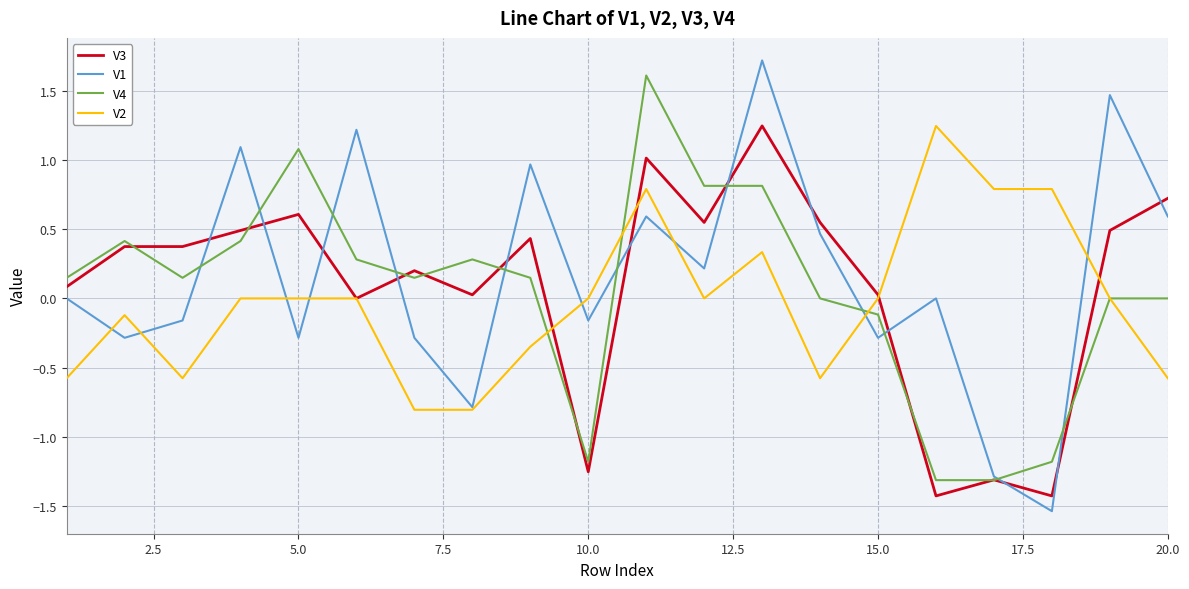

True or false: V3 and V1 intersect in this chart.

True